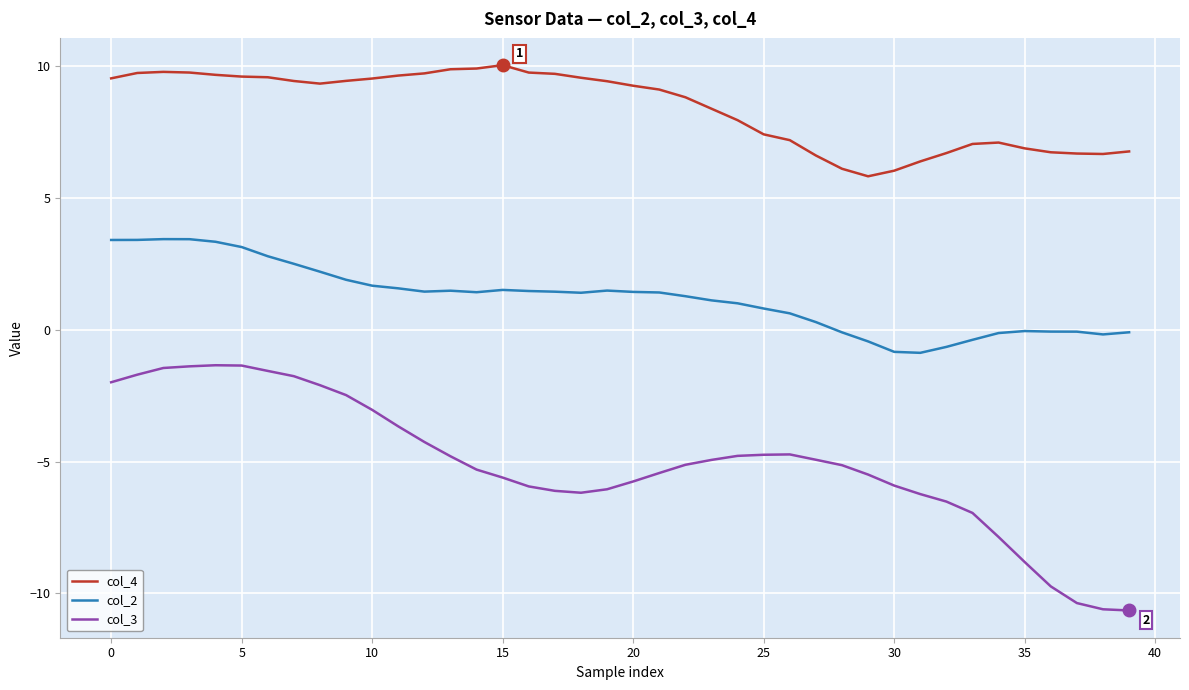

What is the smallest value displayed?

-10.6